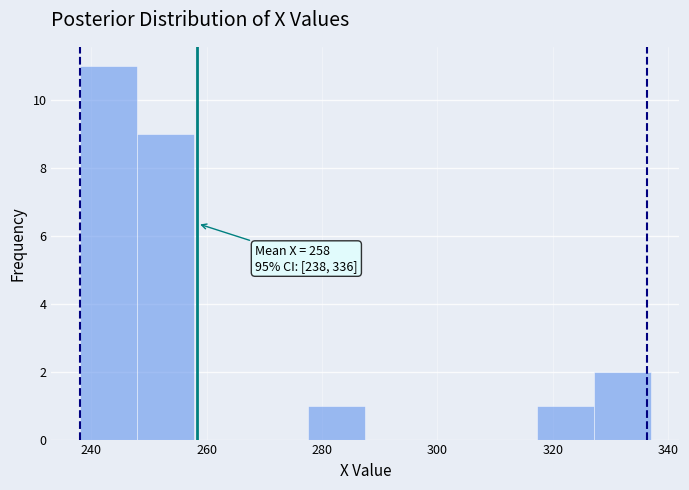

Over which range of the x-axis is the bar tallest?

238 to 248